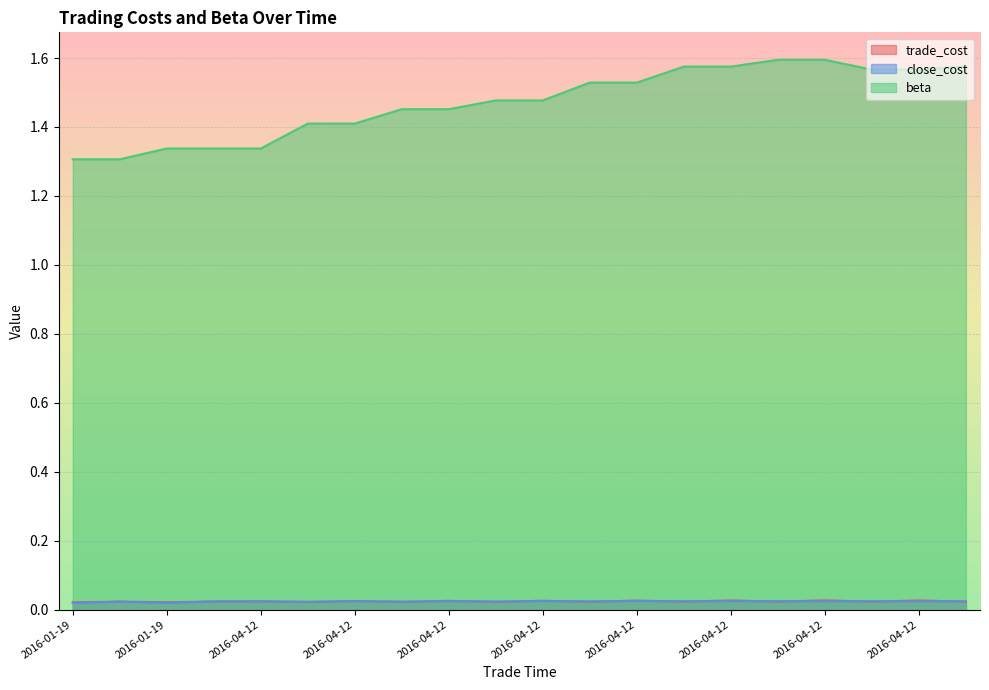

What is the sum of all close_cost values?

0.5